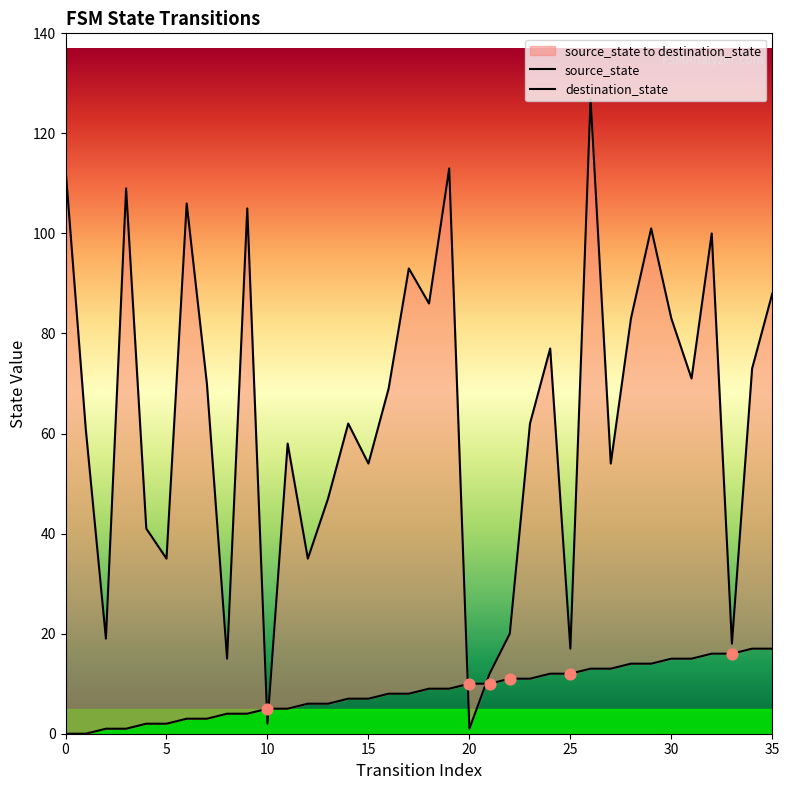

What is the total value across all series at 26?

140